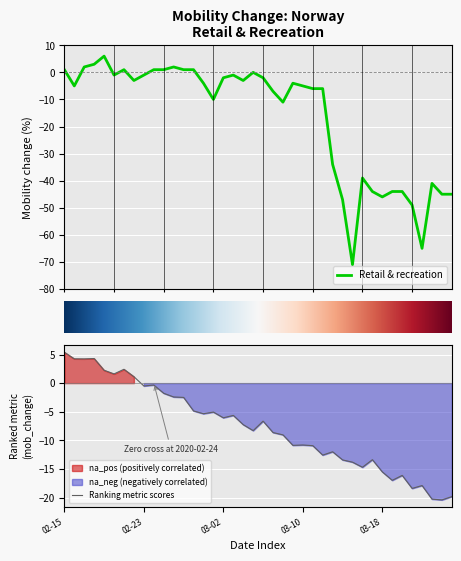

Rank the series by their average value, from highest to lowest.

Ranking metric, Retail & recreation